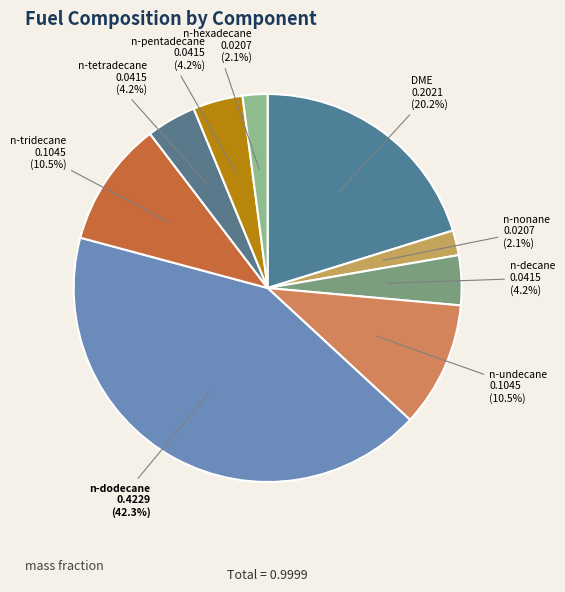

Is the sum of DME and n-undecane greater than half?

No